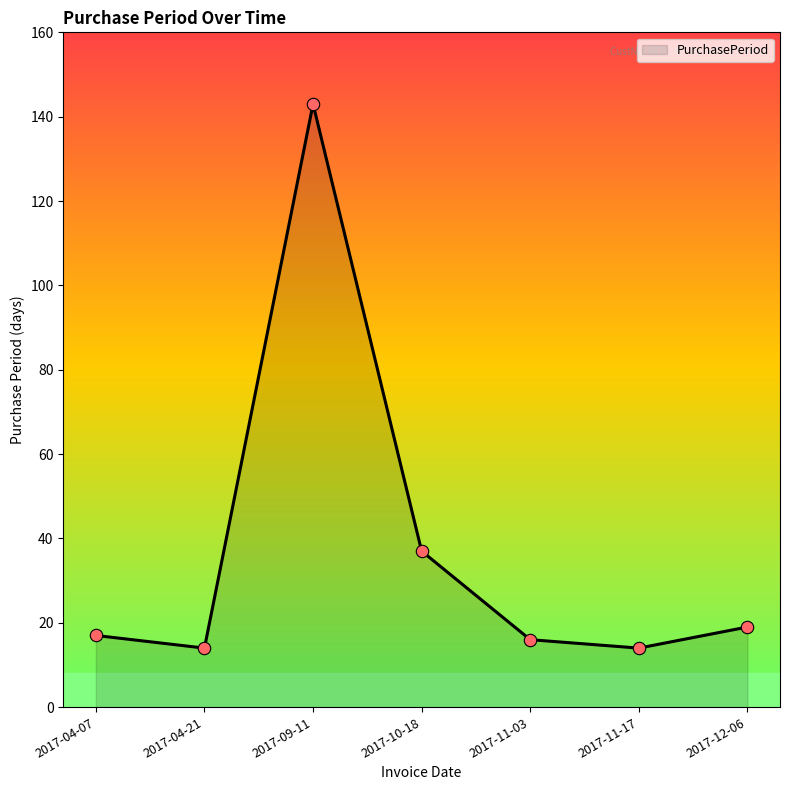

What is the ratio of the value at 2017-09-11 to the value at 2017-10-18?

3.9